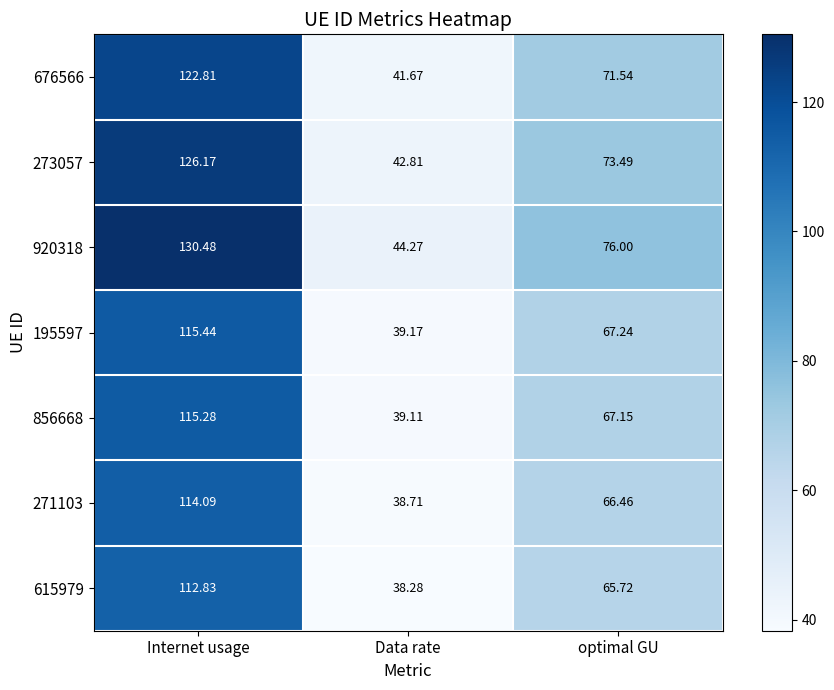

How many data points does each series have?

3